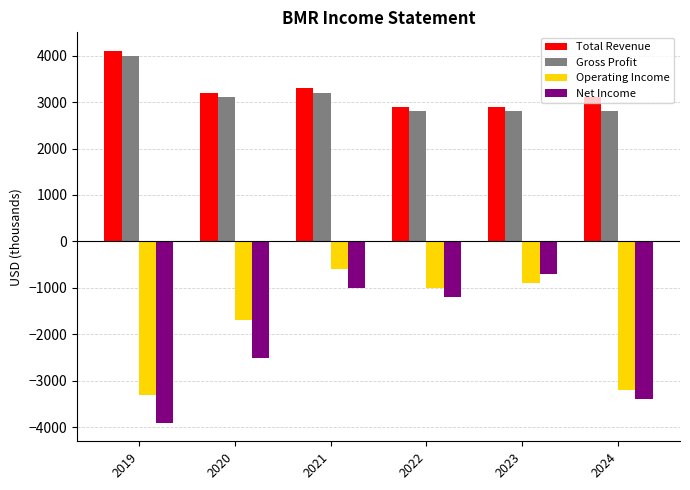

The value of Total Revenue at 2019 is 4100. True or false?

True